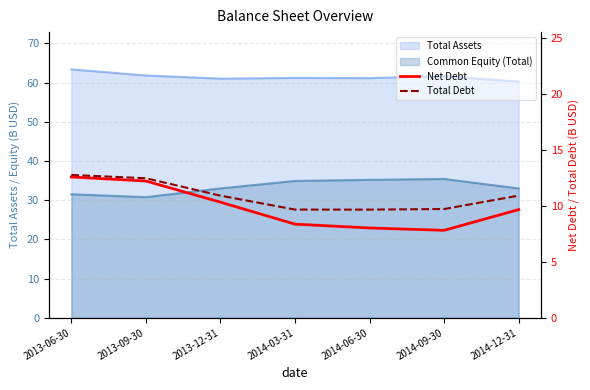

Between 2013-12-31 and 2014-09-30, which series saw the biggest shift?

Net Debt